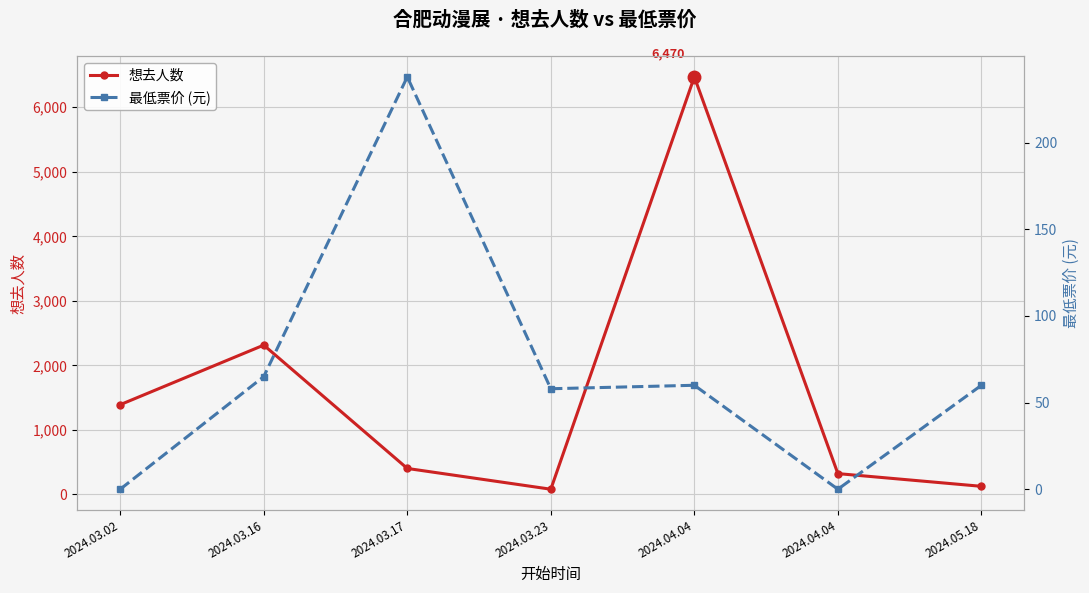

At how many categories does at least one series exceed 1865?

2